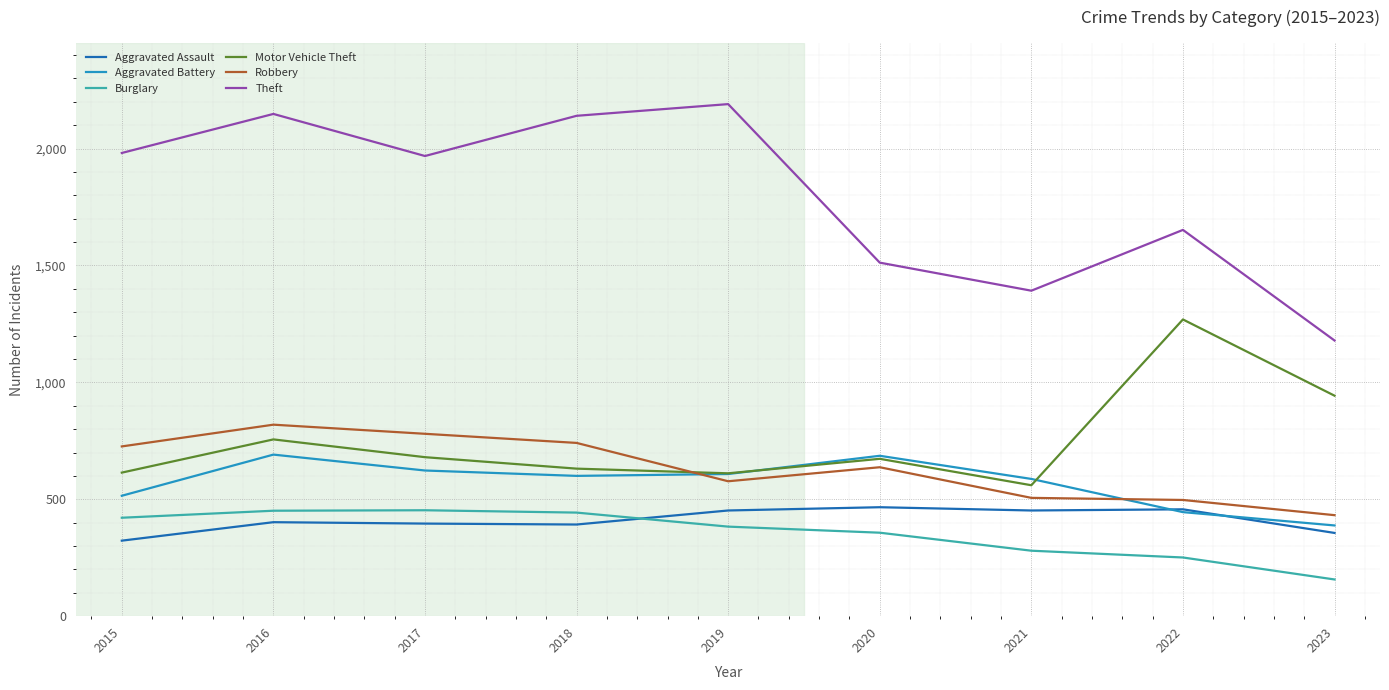

What is the sum of all Aggravated Assault values?

3696